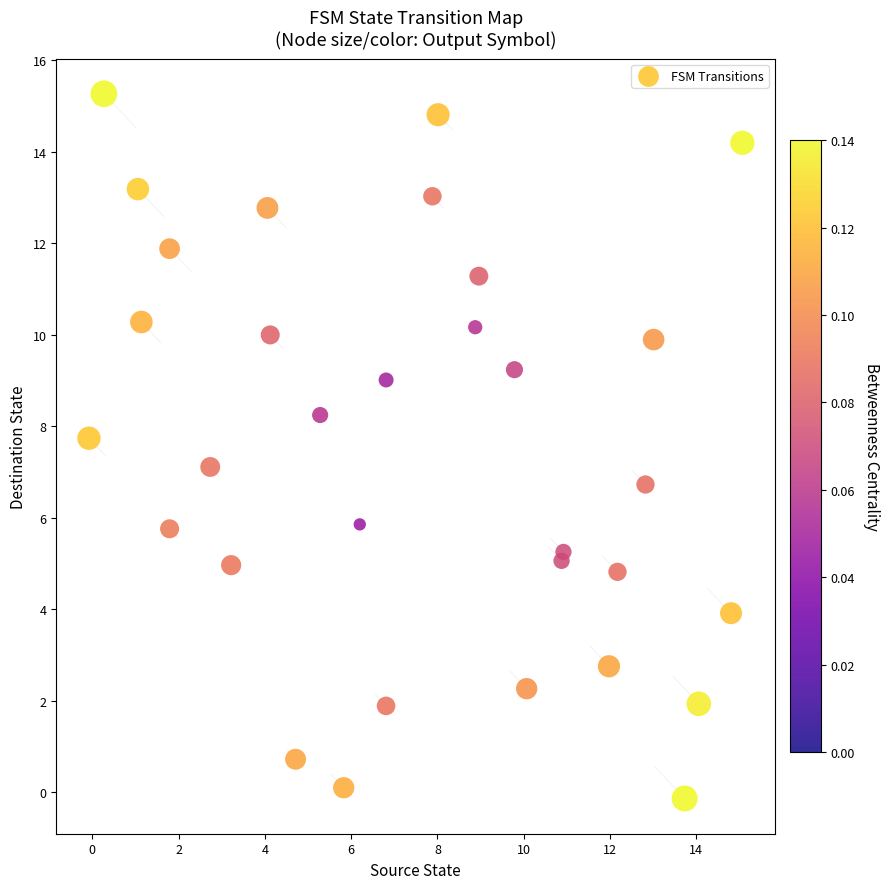

What is the range of X values (max minus min)?

15.1